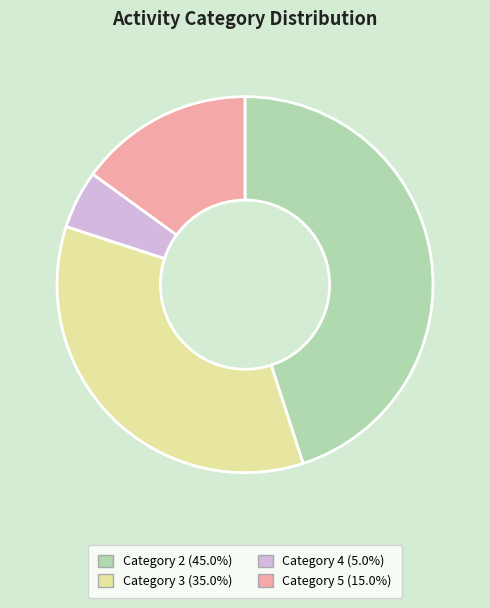

Approximately how many times larger is the value at Category 5 (15.0%) compared to Category 2 (45.0%)?

0.3